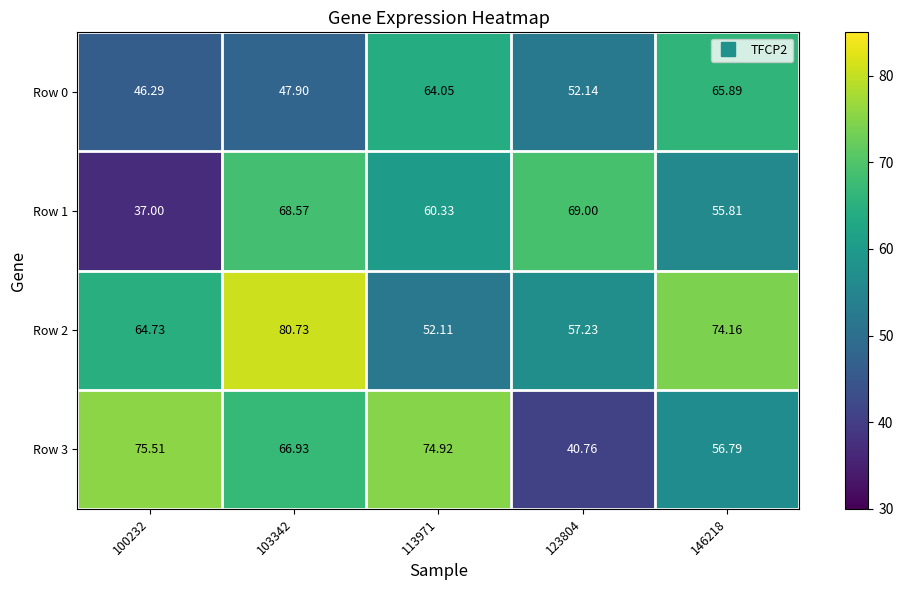

At which category is the sum across all series the highest?

103342